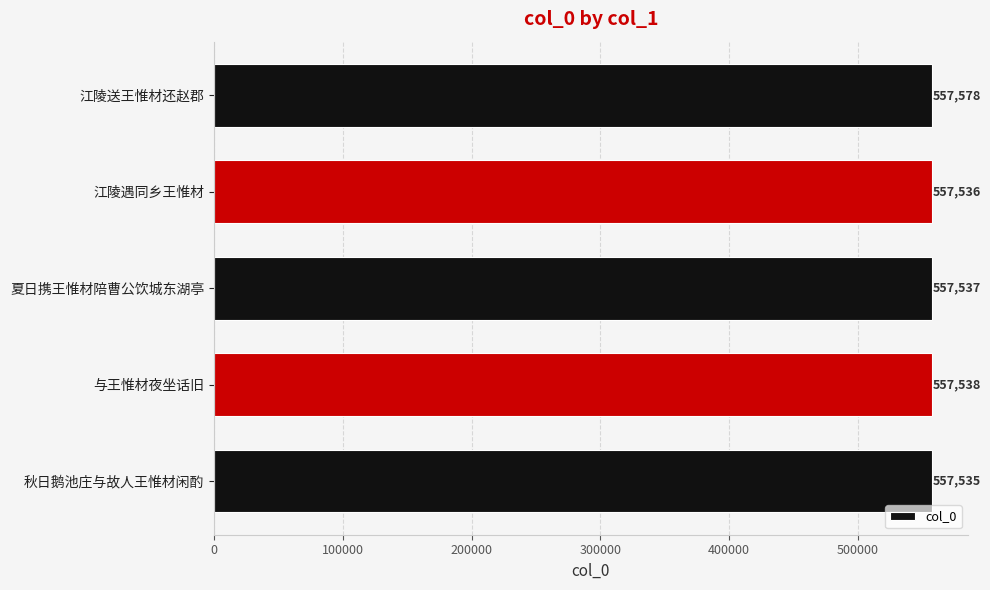

How many series are shown in this chart?

1